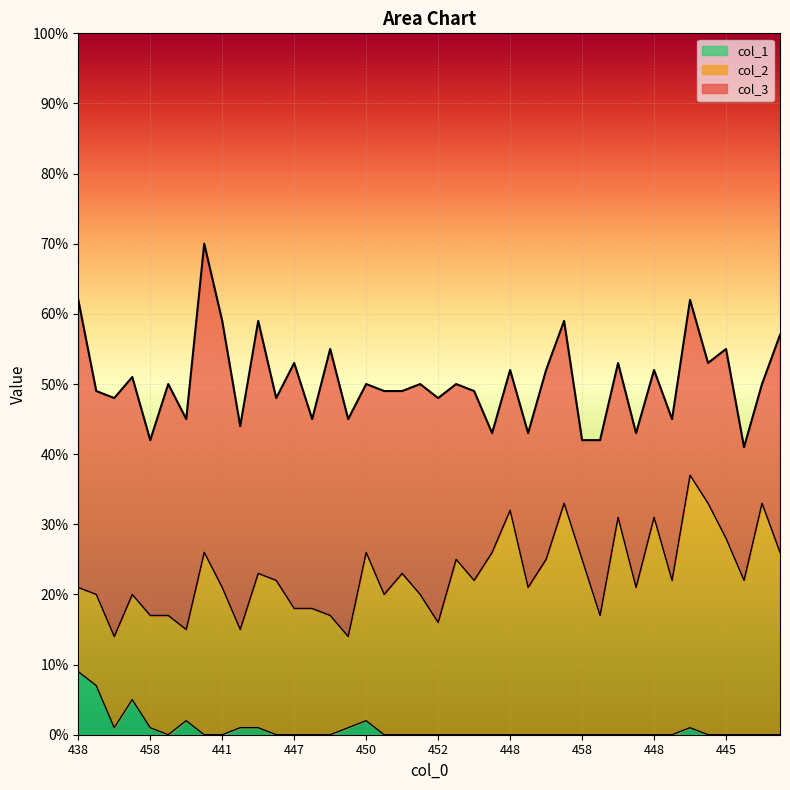

How many interior local peaks does the col_3 series have?

13